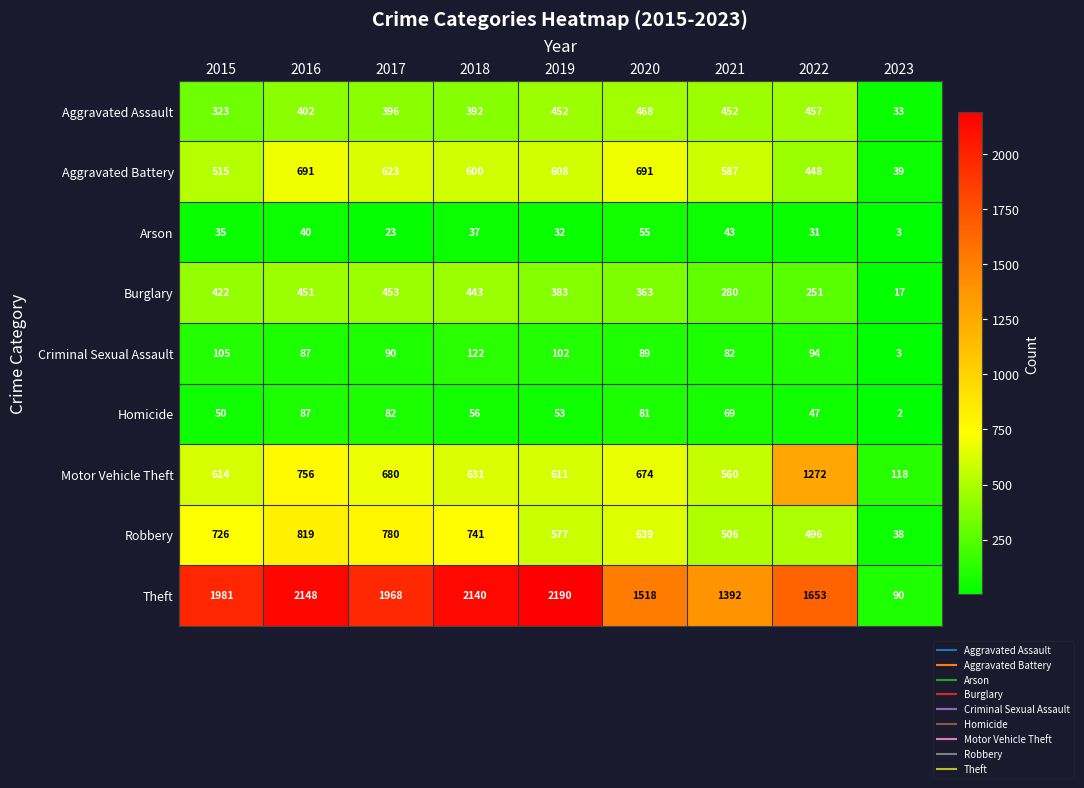

What is the maximum value shown in the chart?

2190